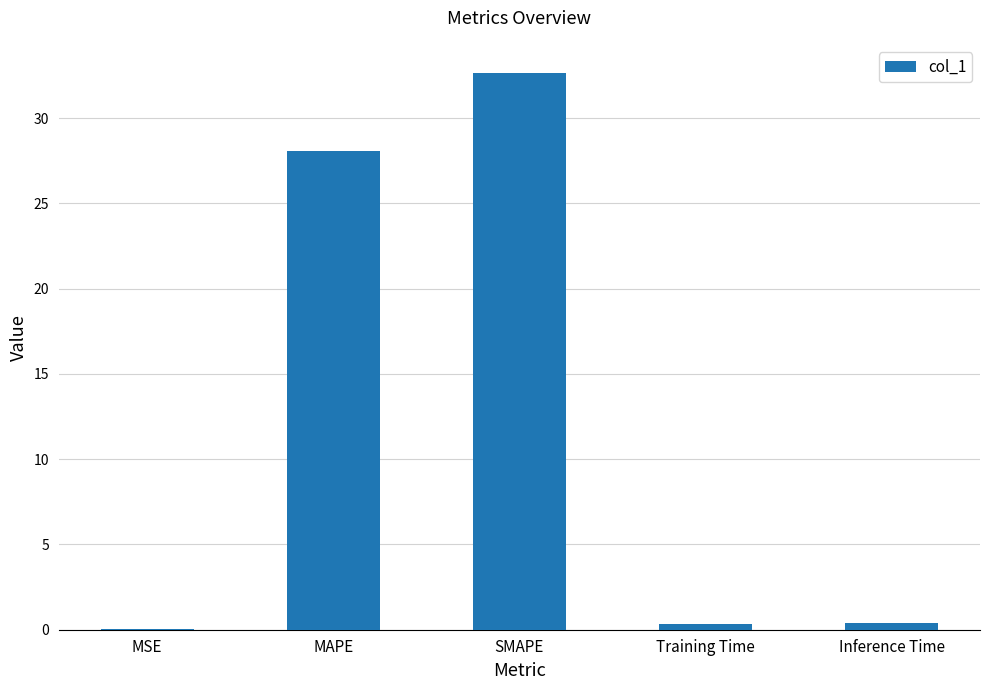

At which label is the value closest to 16?

MAPE